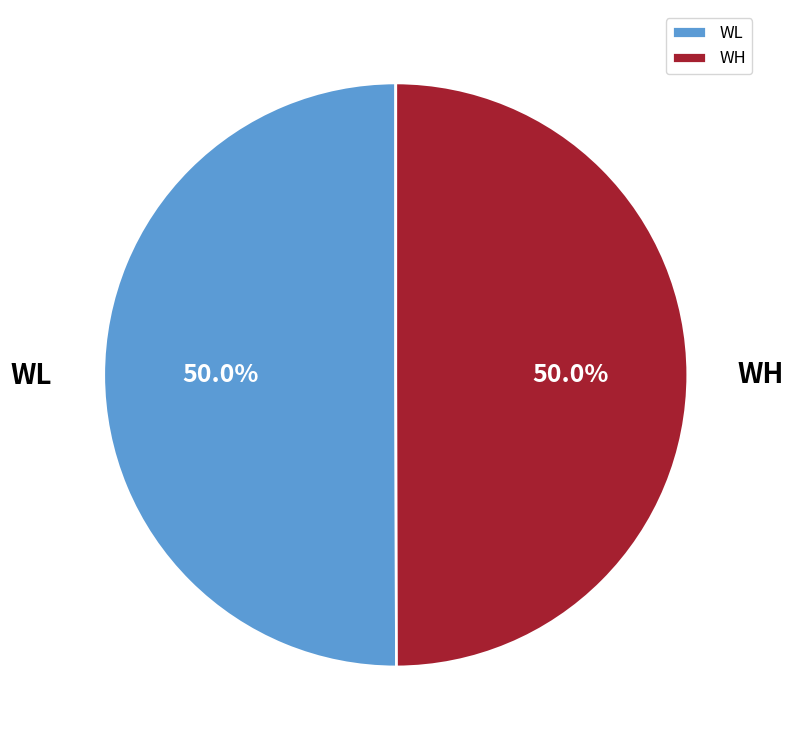

To the nearest percent, what is the average slice percentage?

50%